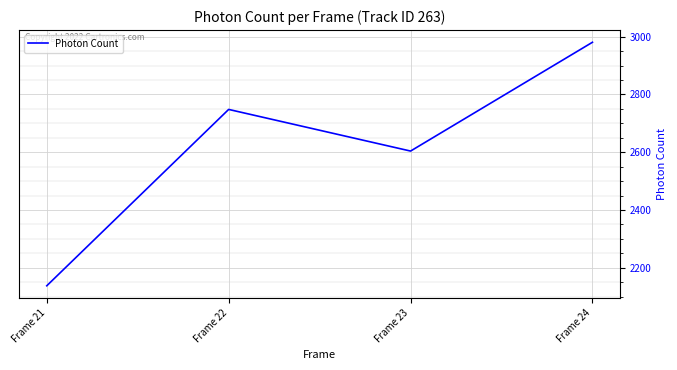

Which label corresponds to the smallest value in the chart?

Frame 21